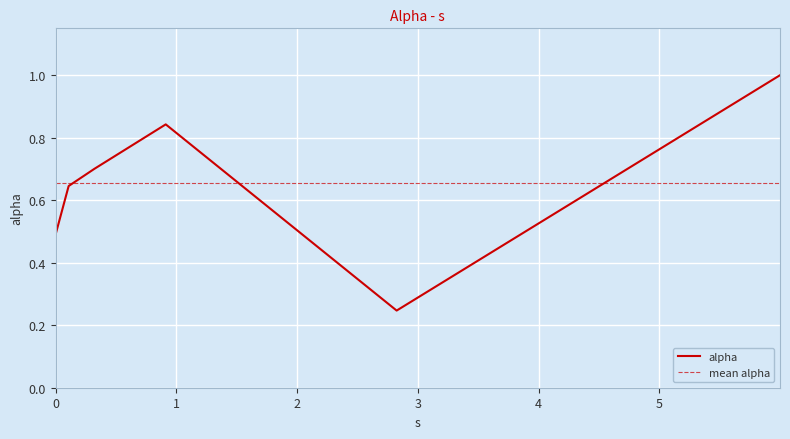

True or false: the data has more than 2 interior local peaks.

False